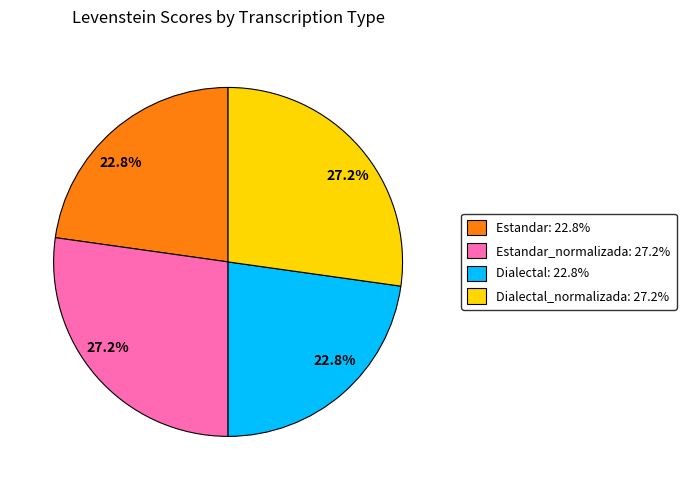

Is there a majority slice in this chart?

No